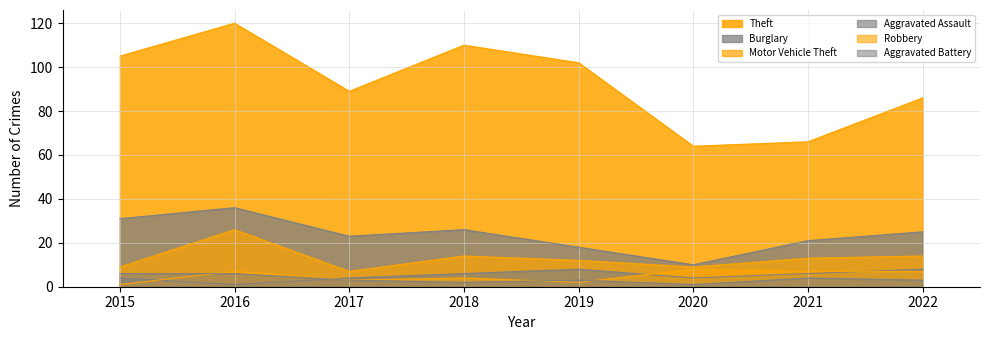

At which label is Motor Vehicle Theft closest to 16?

2018